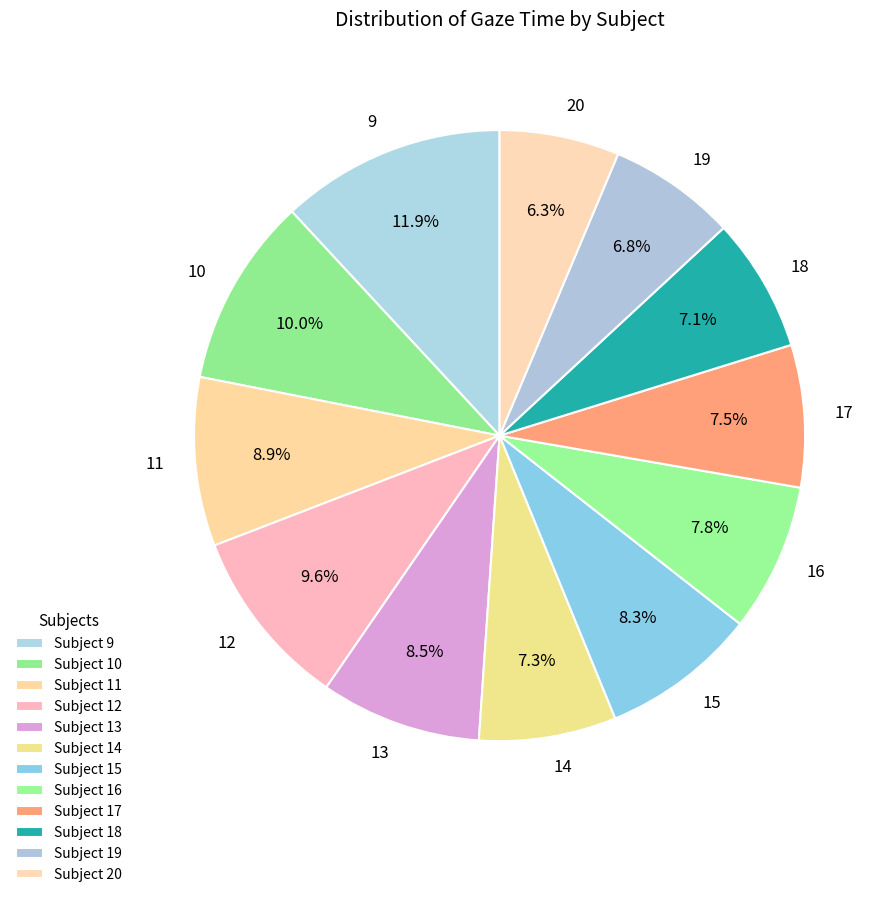

Between 17 and 19, which is larger?

17